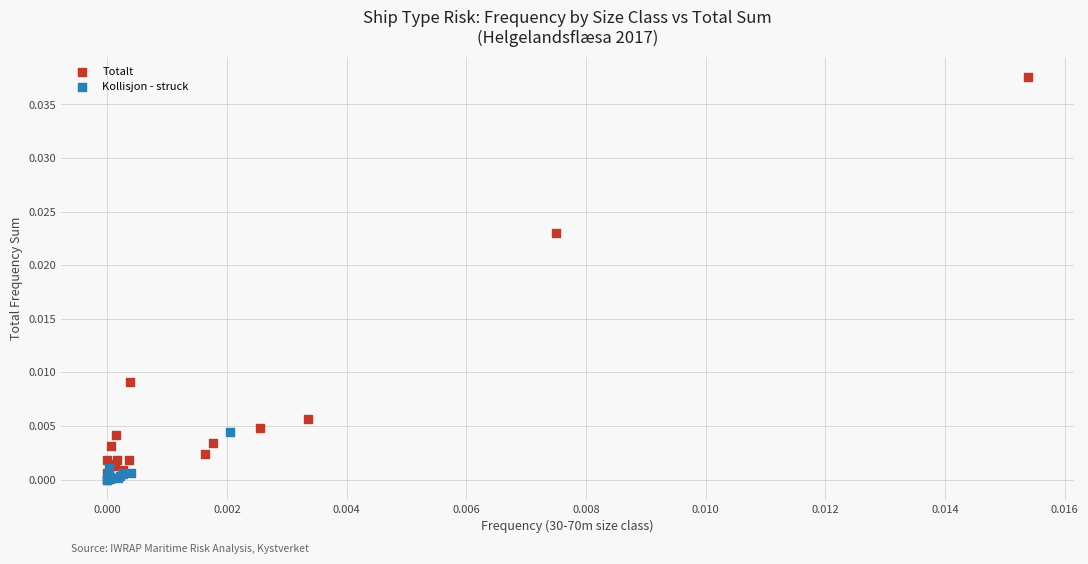

Which series reaches the maximum Y coordinate?

Totalt